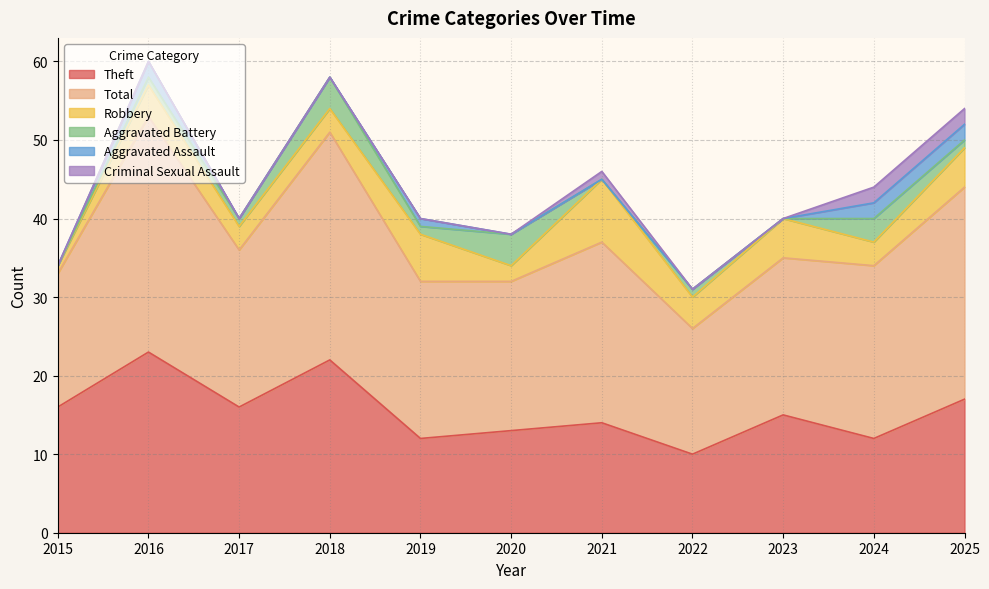

How many data points in Total are above 20?

5